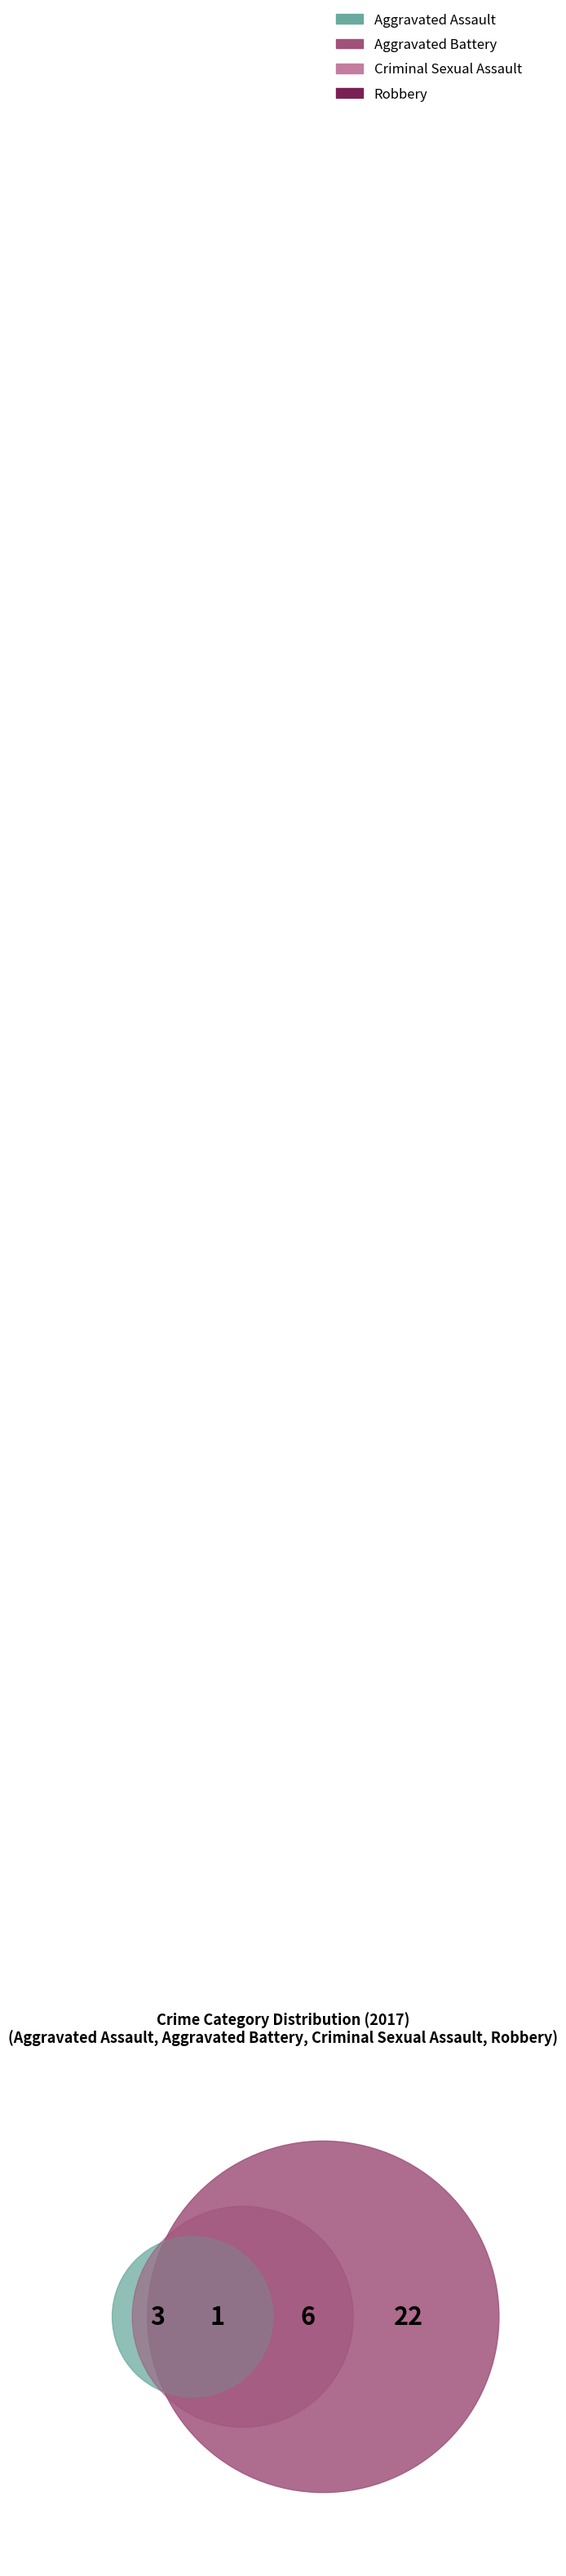

How many segments does this pie chart have?

4